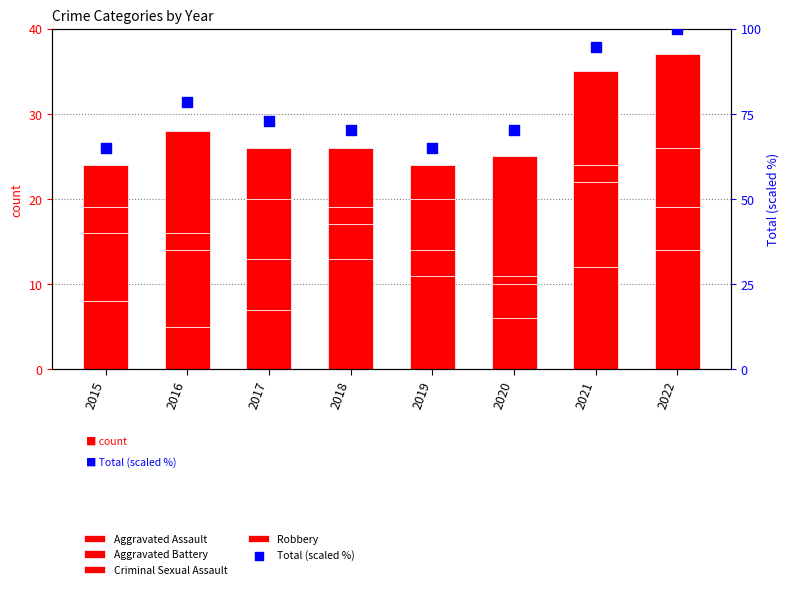

At how many categories does at least one series exceed 80?

2